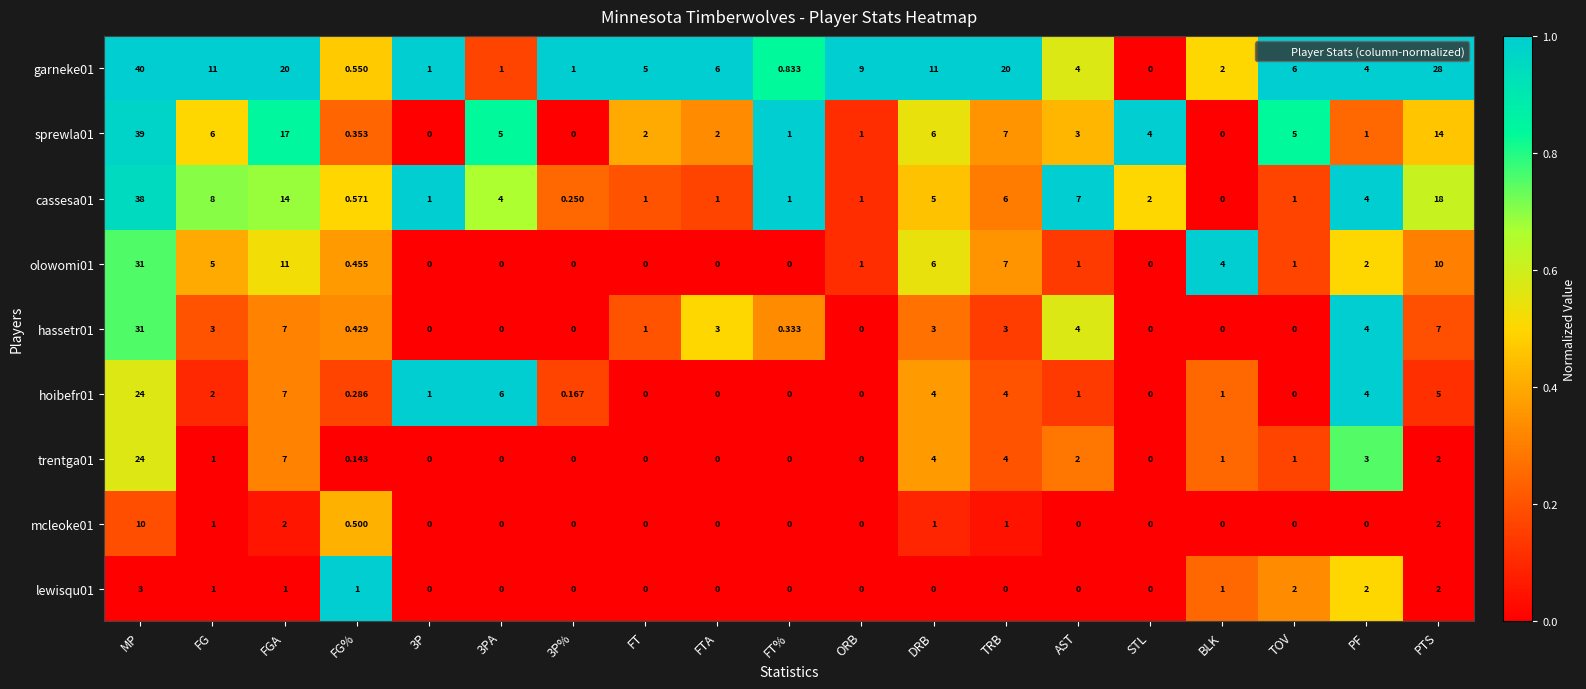

At which category is the sum across all series the highest?

MP